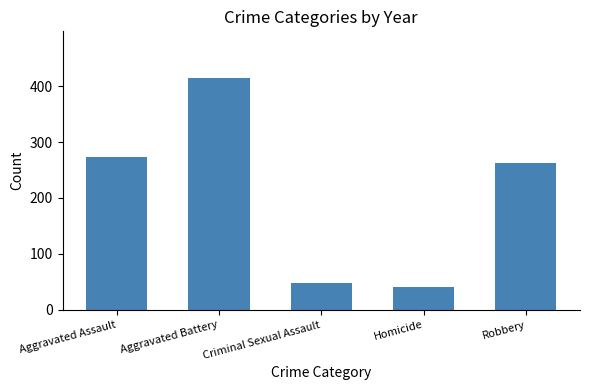

What value does the data have at Aggravated Assault?

273